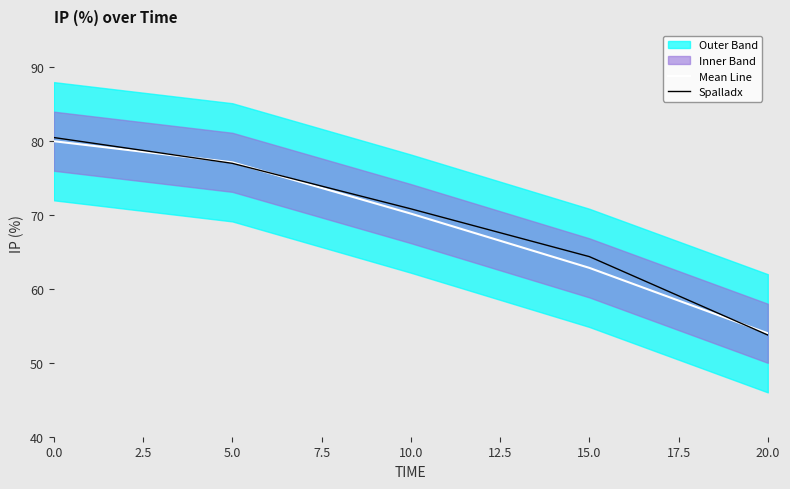

Where is Spalladx nearest to the value 67?

15.0